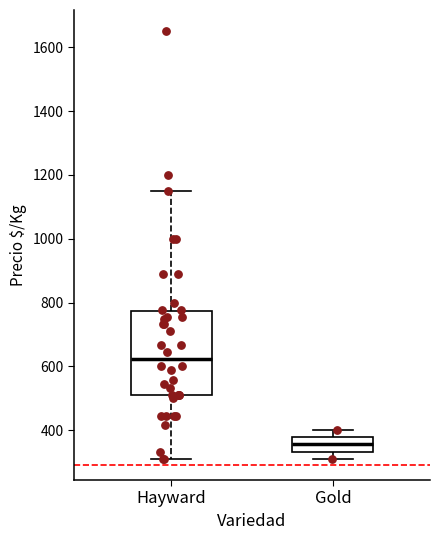

Which box has the lowest median line?

Gold